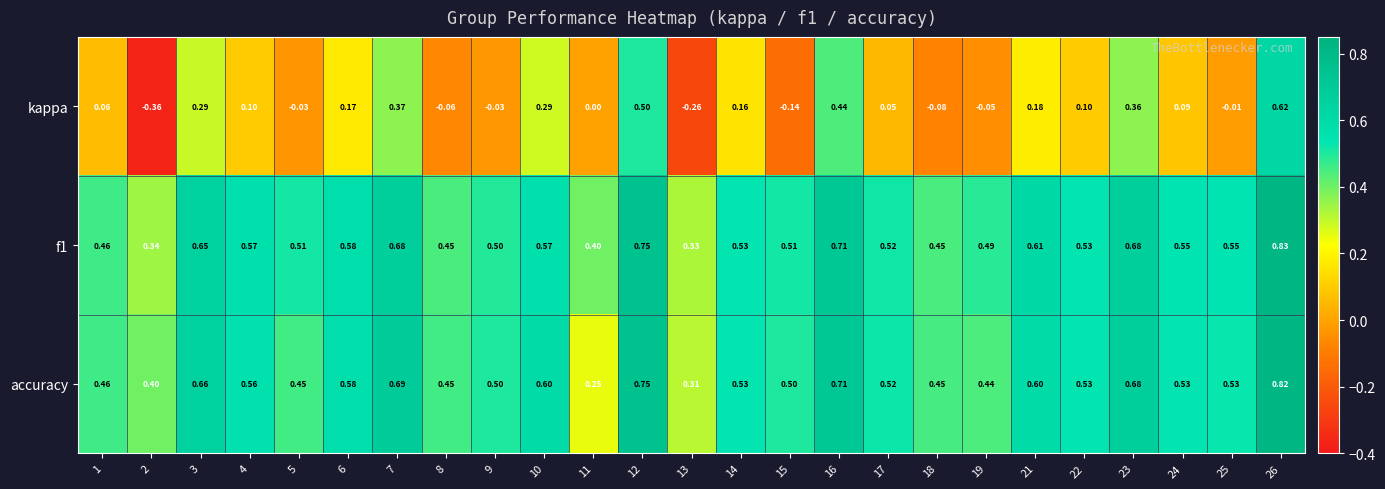

Count the number of categories in the chart.

25